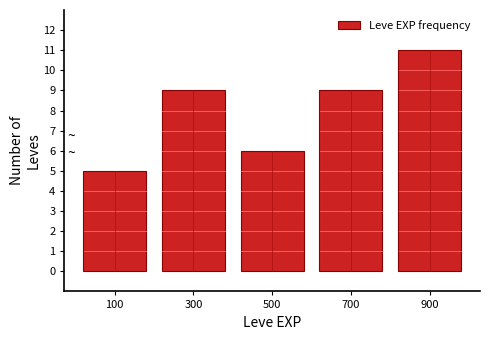

What is the height of the bar covering 200 to 400 on the x-axis? The values are not printed on the chart, so give them approximately, as read against the axis.

9